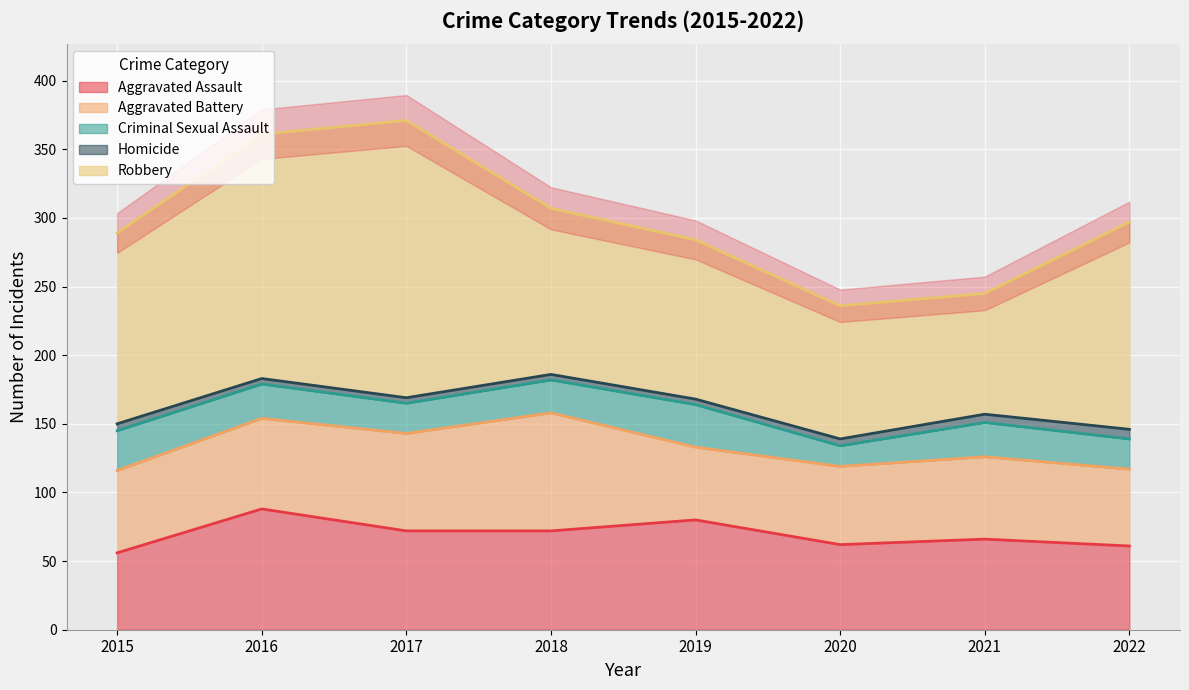

Read the Criminal Sexual Assault value at 2022, to the nearest 5.

20